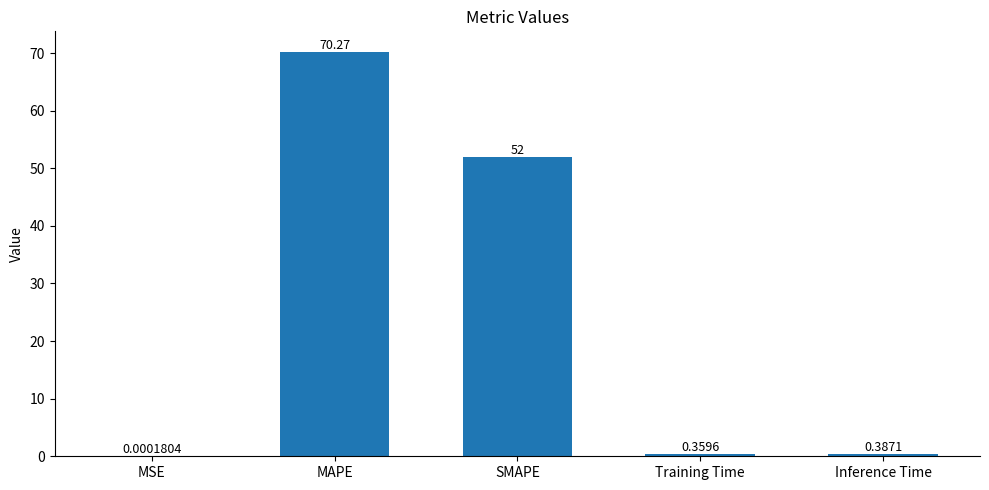

Which has a higher value, MAPE or Training Time?

MAPE